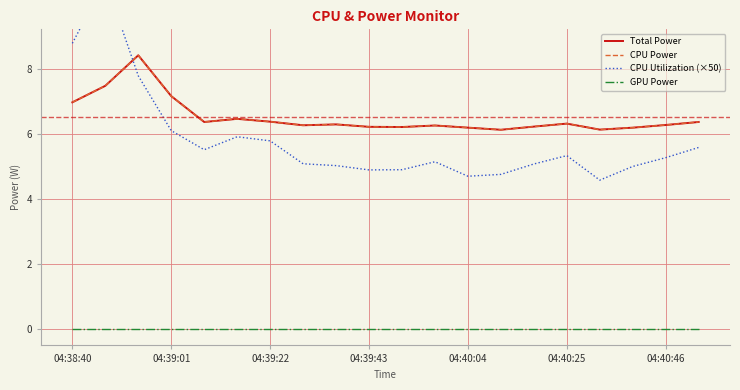

In CPU Utilization (×50), how many points are lower than both neighbors (excluding endpoints)?

4